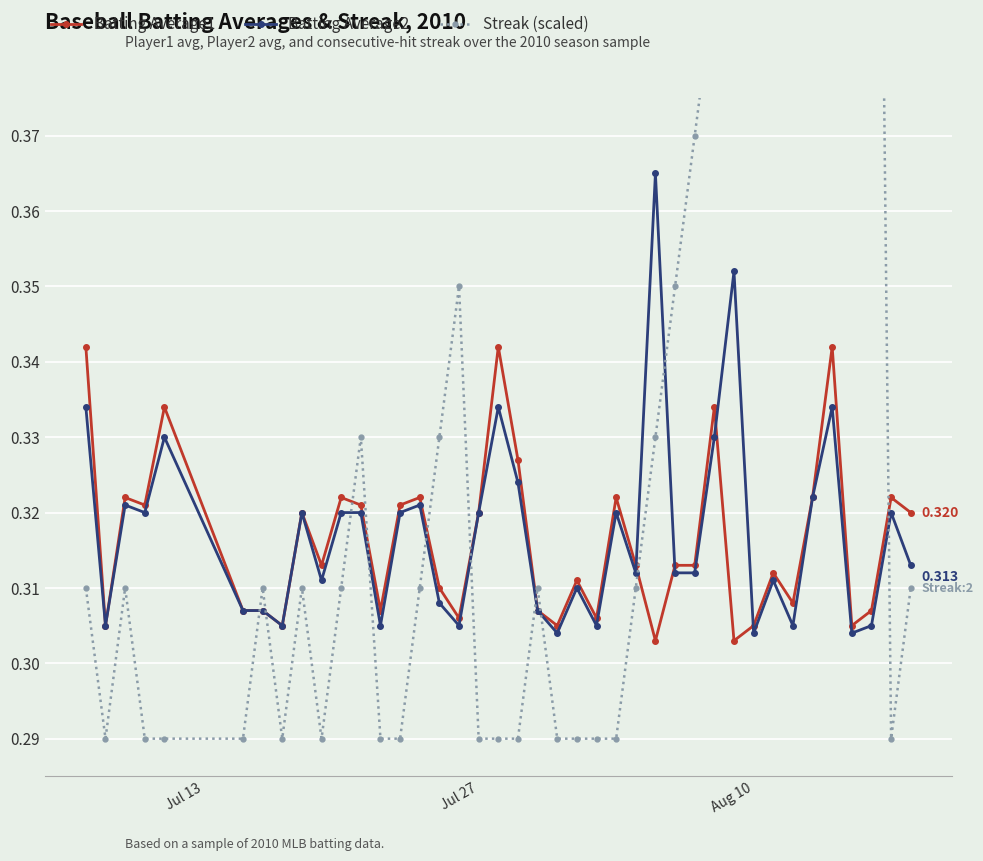

What is the value of the Streak (scaled) point at the 3rd from the left?

0.3